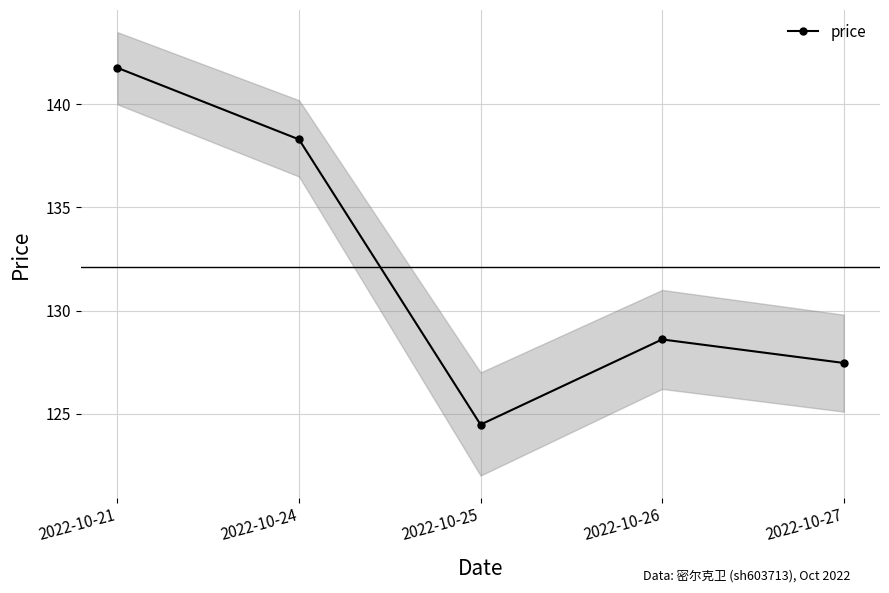

List the labels in order of value, smallest first.

2022-10-25, 2022-10-27, 2022-10-26, 2022-10-24, 2022-10-21